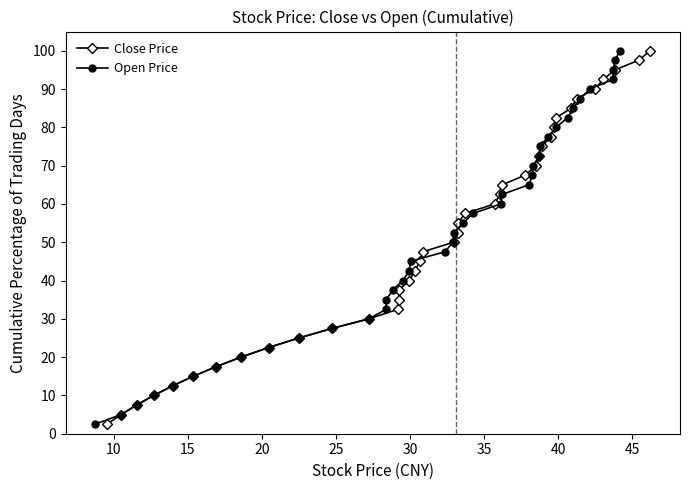

True or false: Close Price has more than 2 interior local peaks.

False